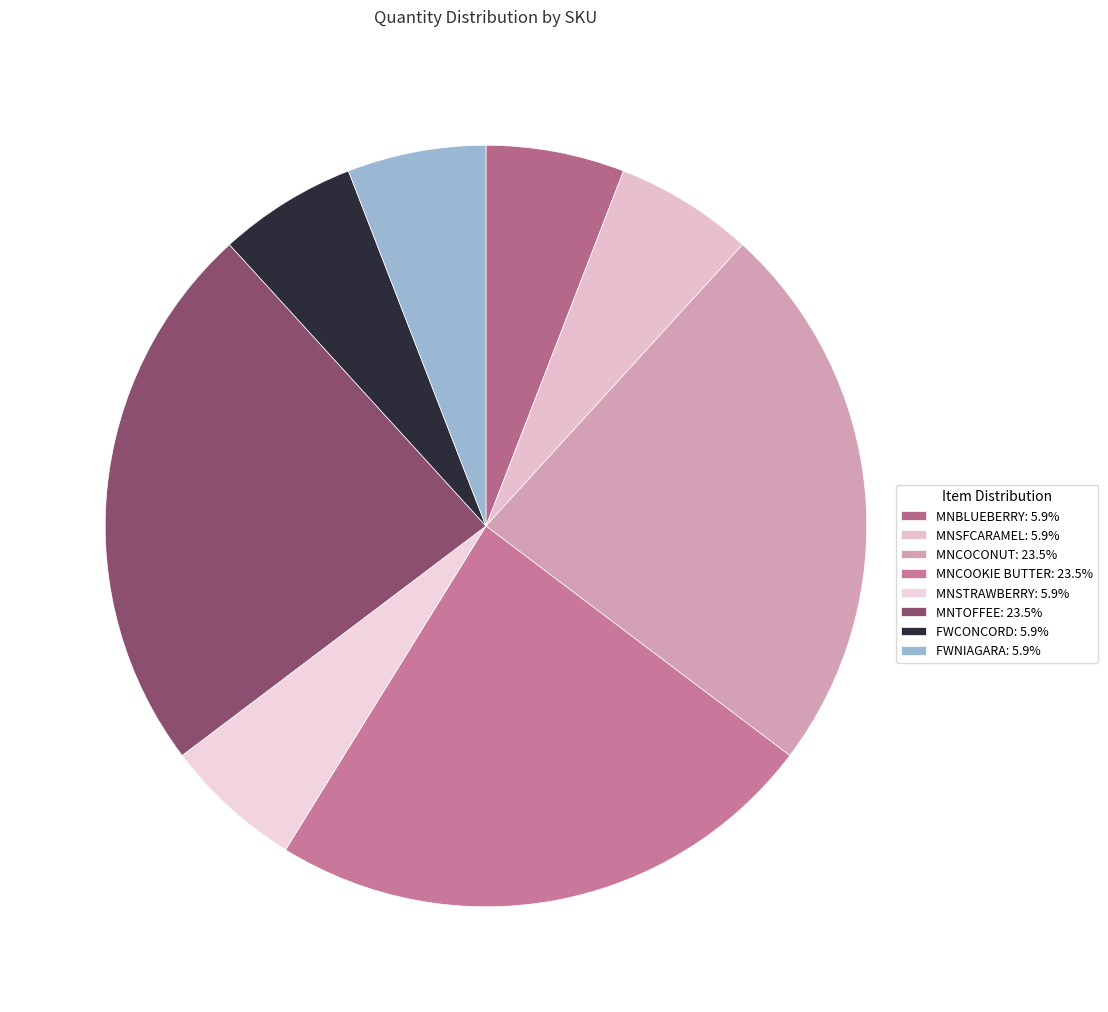

Does MNTOFFEE represent more than half of the total?

No